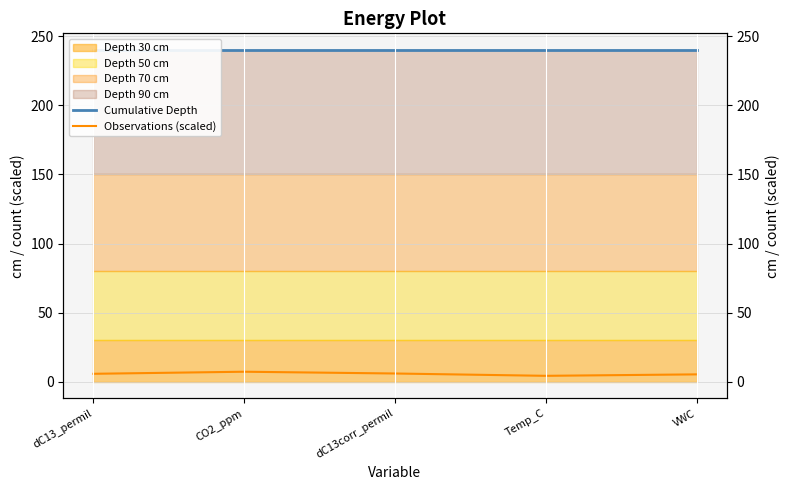

Which series has the largest total across all categories?

Cumulative Depth